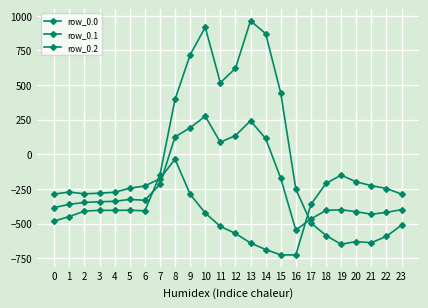

At which category does the chart reach its minimum across all series?

16